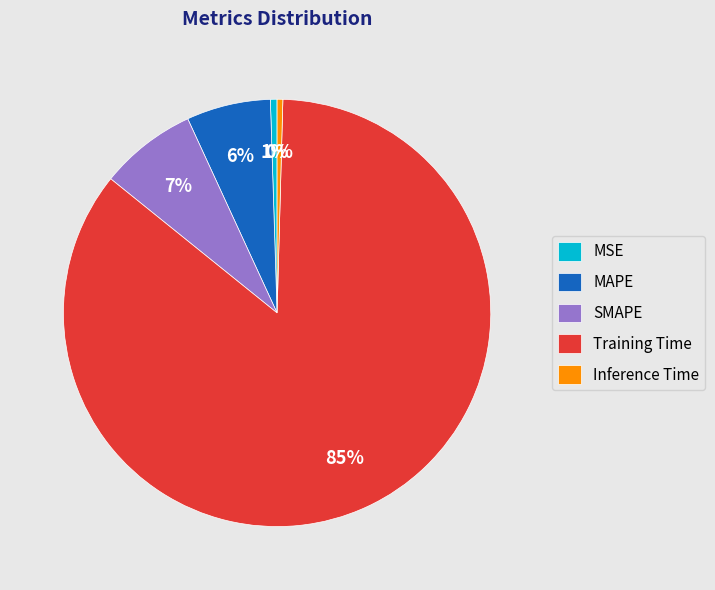

Is Training Time the majority of the pie?

Yes